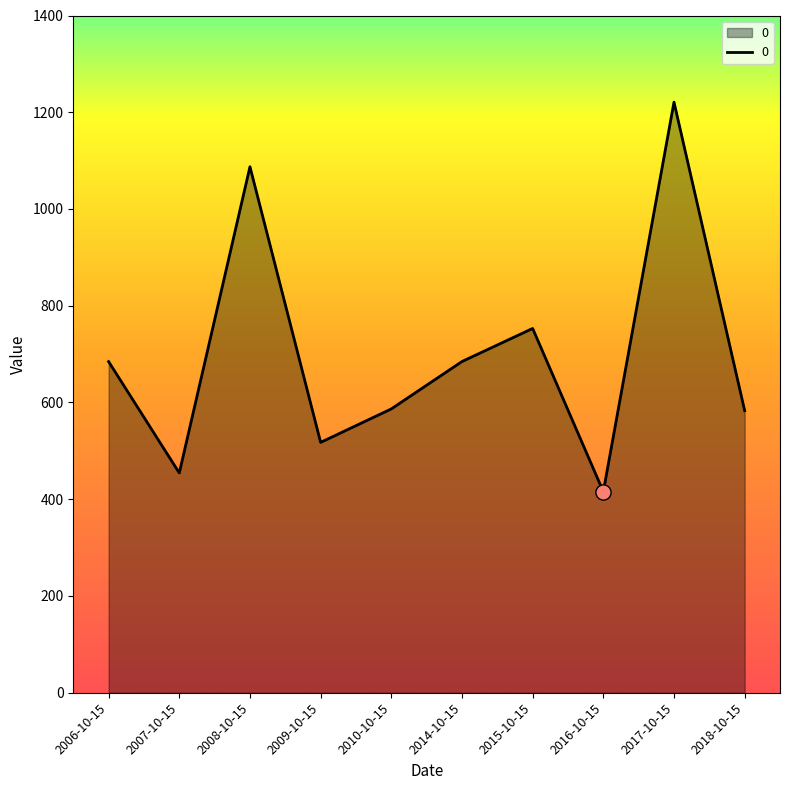

Approximately how many times larger is the value at 2018-10-15 compared to 2016-10-15?

1.4